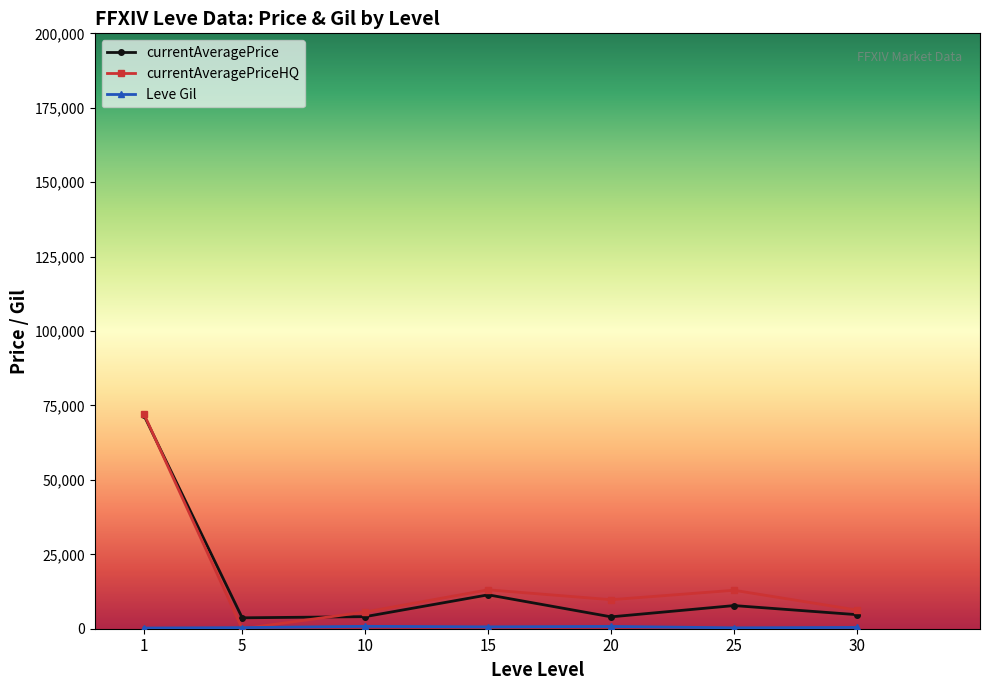

Is it true that currentAveragePriceHQ equals 6257.8 at 30?

True